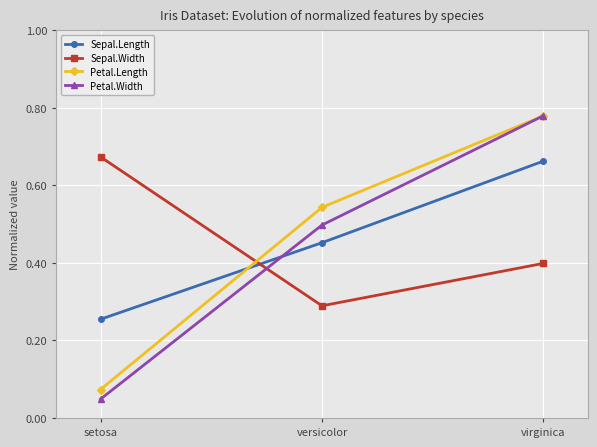

Rank the categories by Sepal.Width value from highest to lowest.

setosa, virginica, versicolor